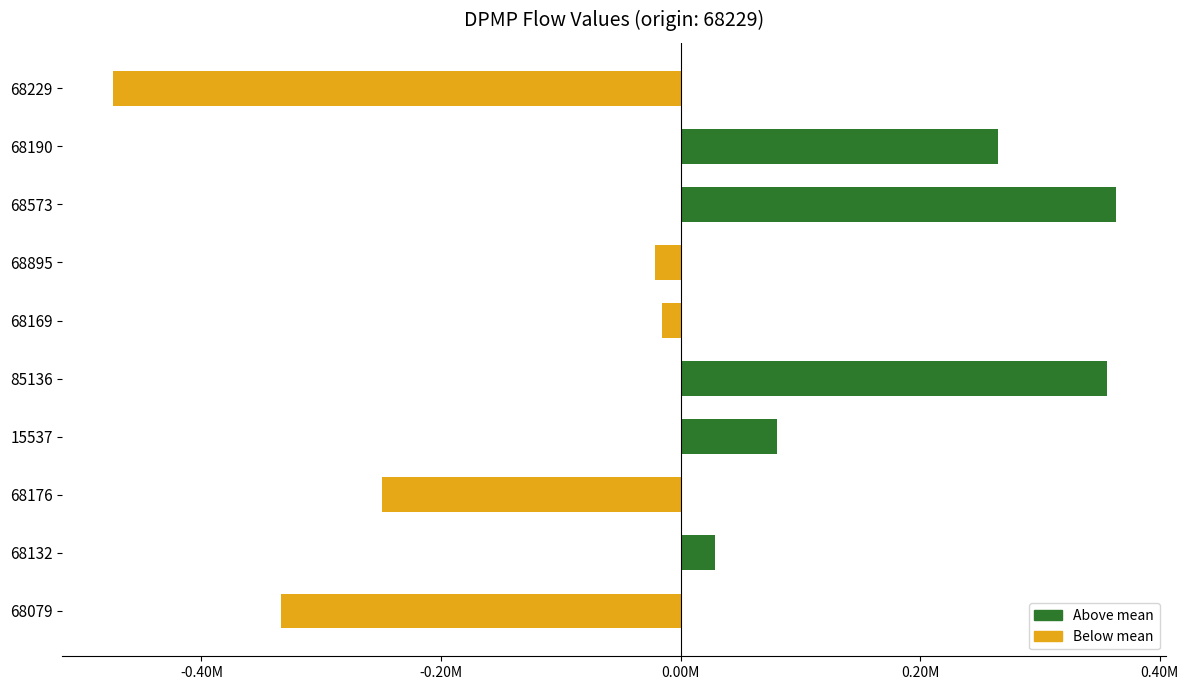

Does the chart contain any negative values?

Yes